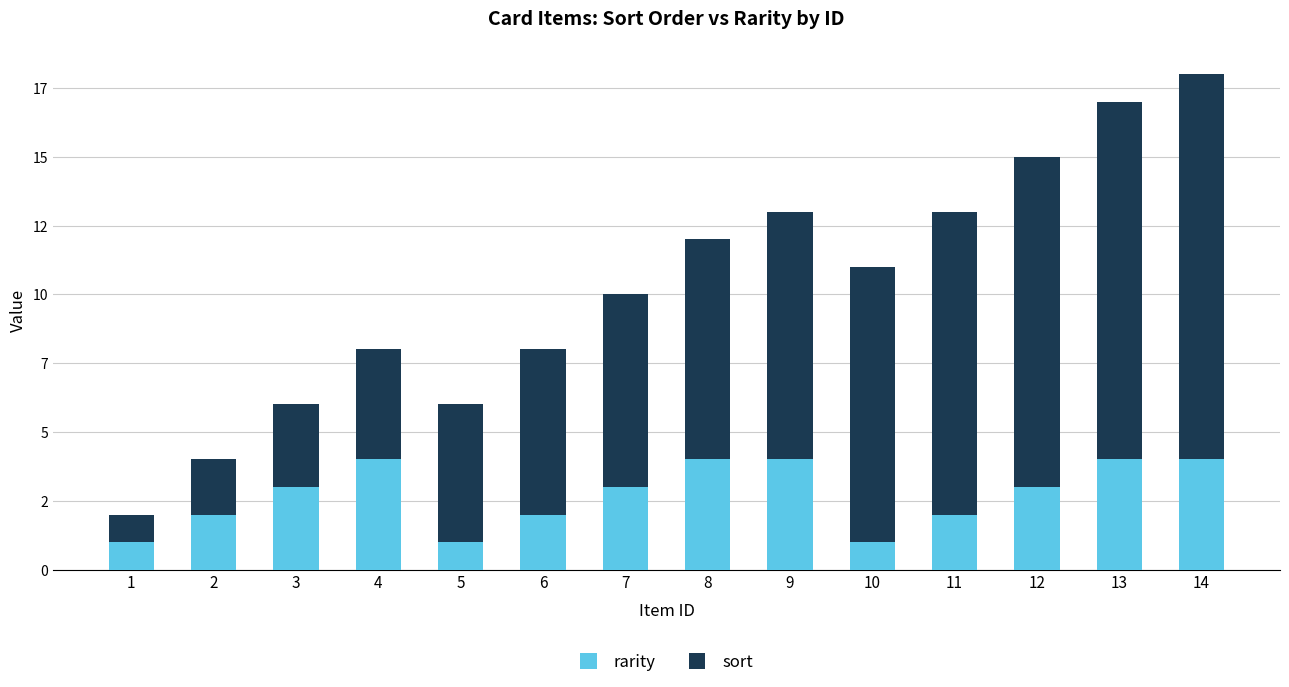

Does the chart contain any negative values?

No